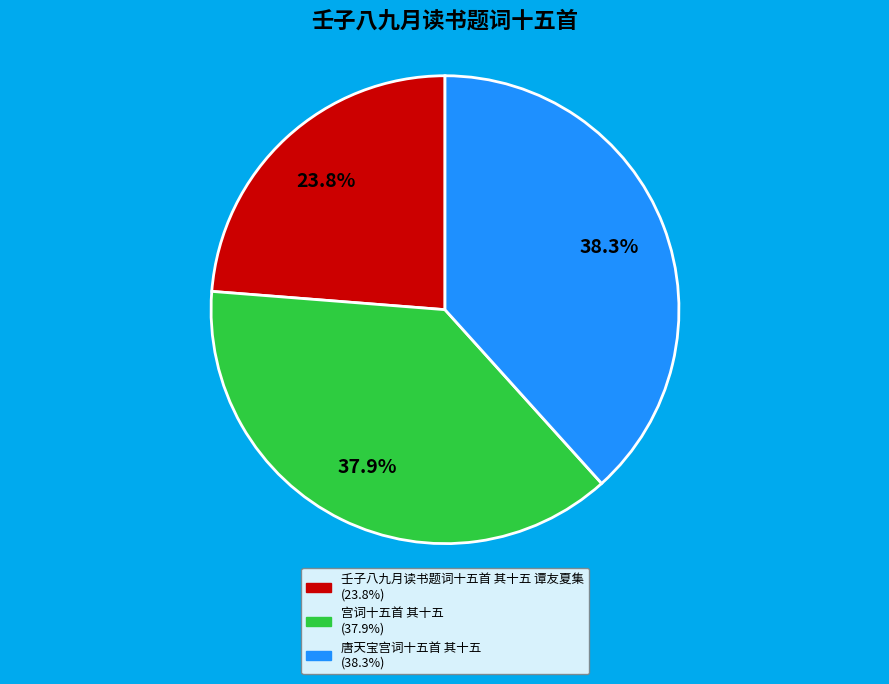

How many slices are in this pie chart?

3